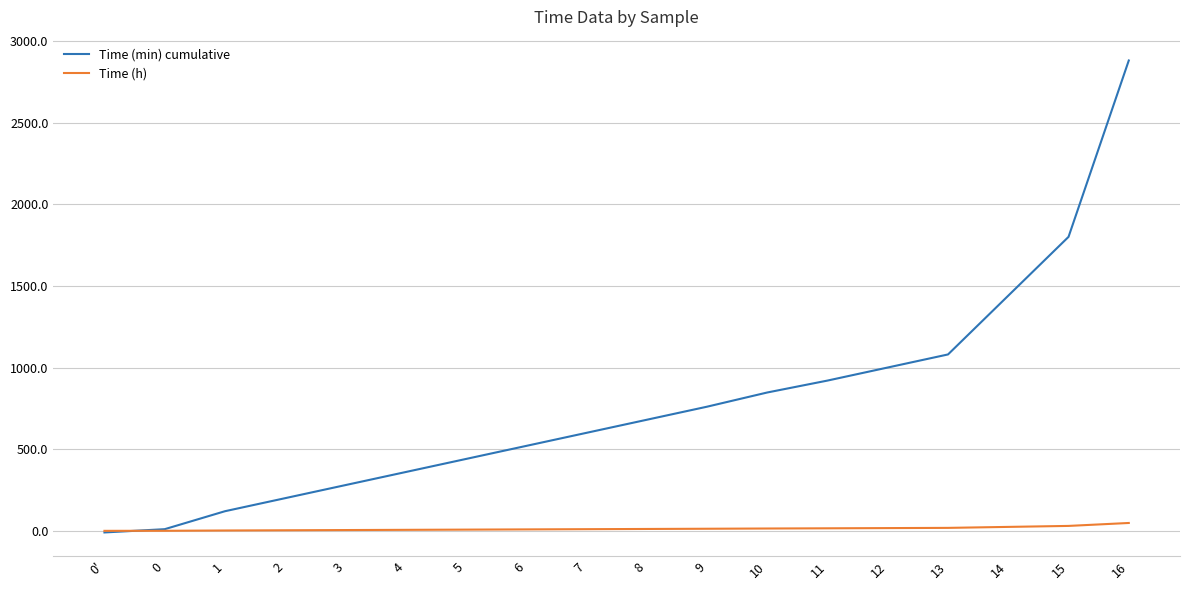

The Time (min) cumulative series shows 10.0 at 0. True or false?

True